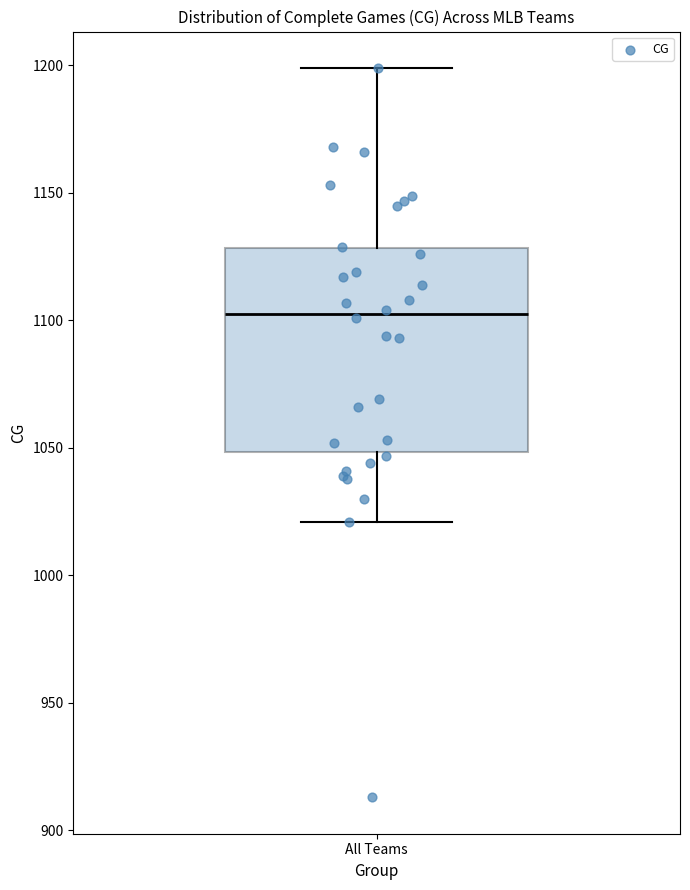

Where does the upper whisker of the box for All Teams end on the y-axis? The values are not printed on the chart, so give them approximately, as read against the axis.

1200